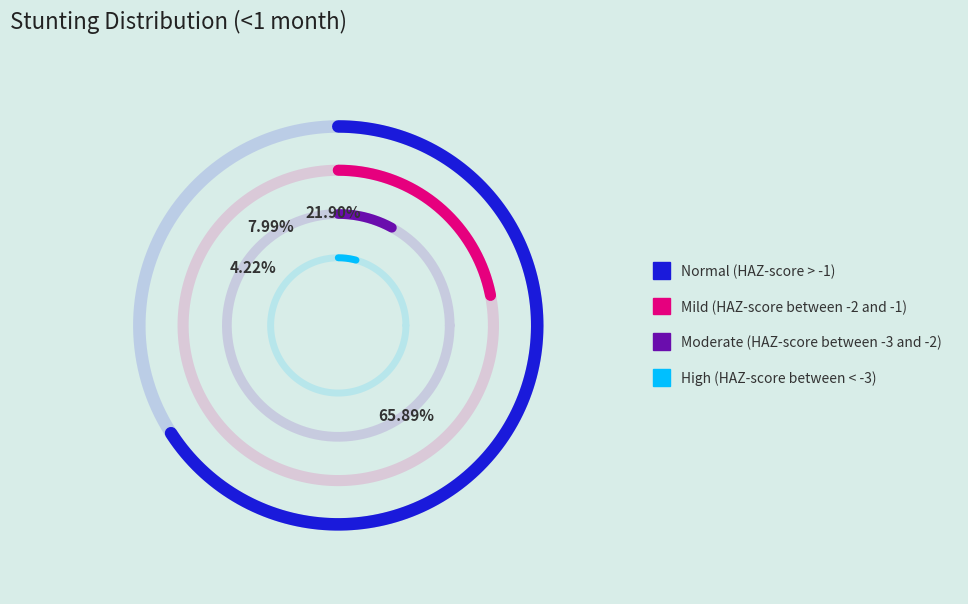

To the nearest percent, what is the combined percentage of Mild (HAZ-score between -2 and -1) and High (HAZ-score between < -3)?

26%